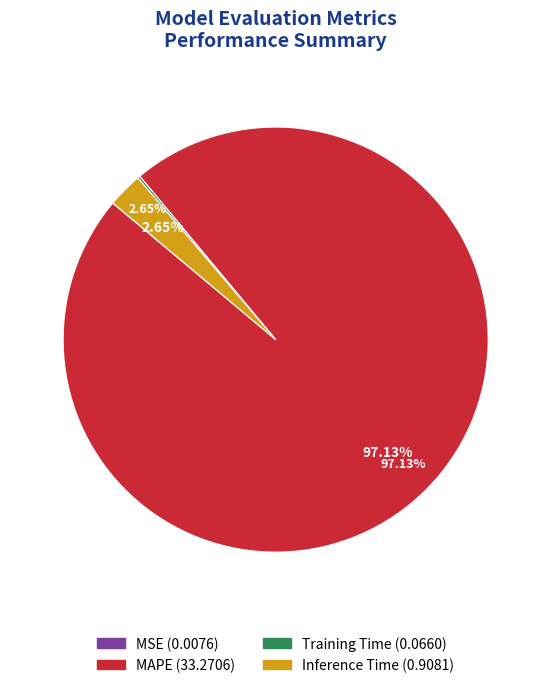

Does any single category account for the majority?

Yes